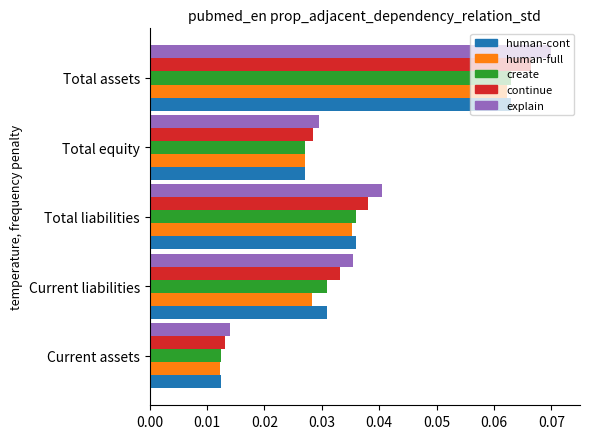

At which category is the sum across all series the highest?

Total assets